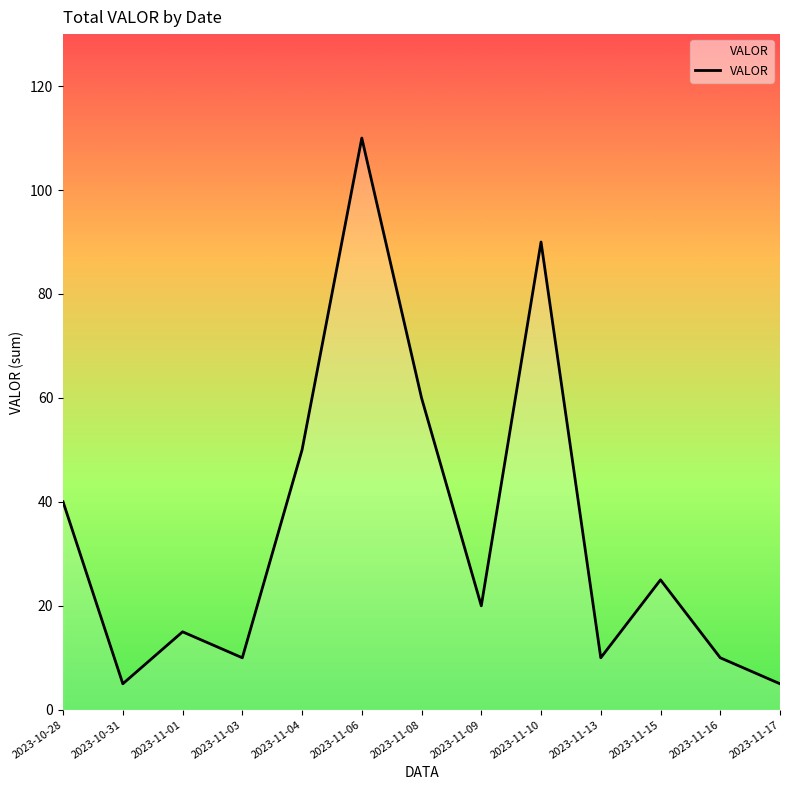

Which category has the highest value across all series?

2023-11-06